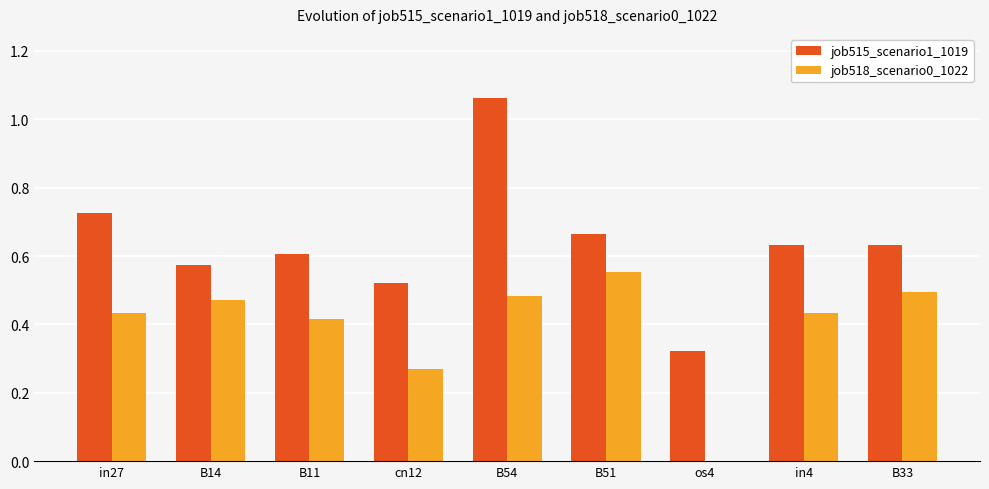

At which label does job515_scenario1_1019 reach its peak?

B54